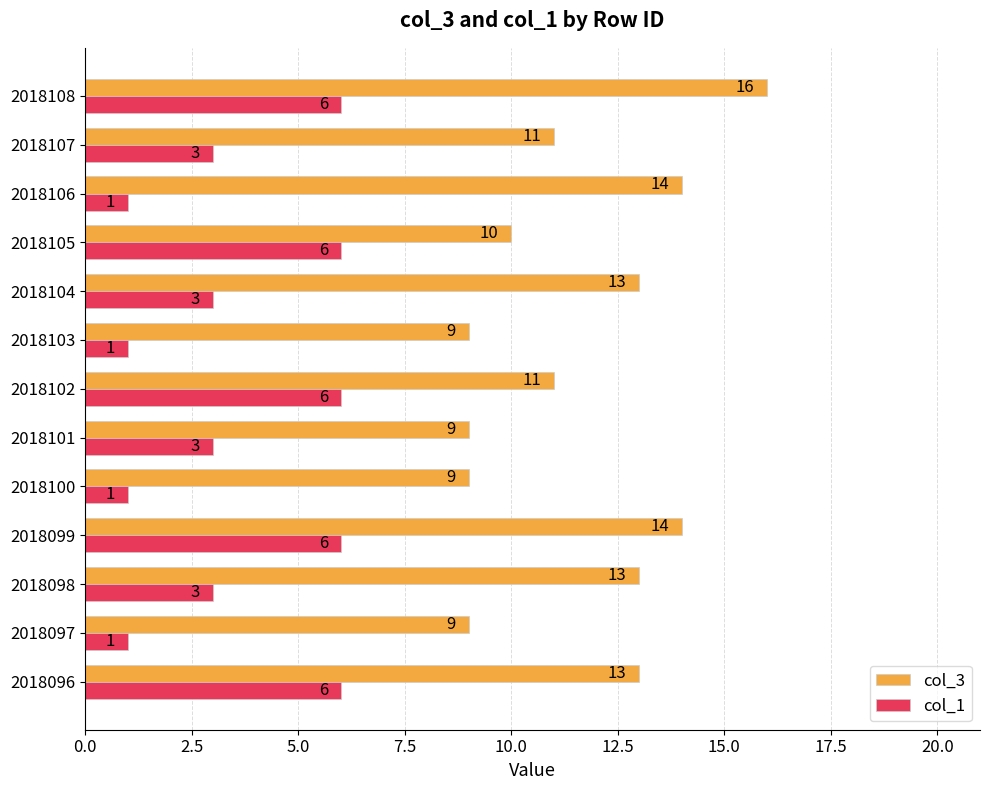

Is the value of col_1 at 2018100 greater than the value of col_3 at 2018097?

No